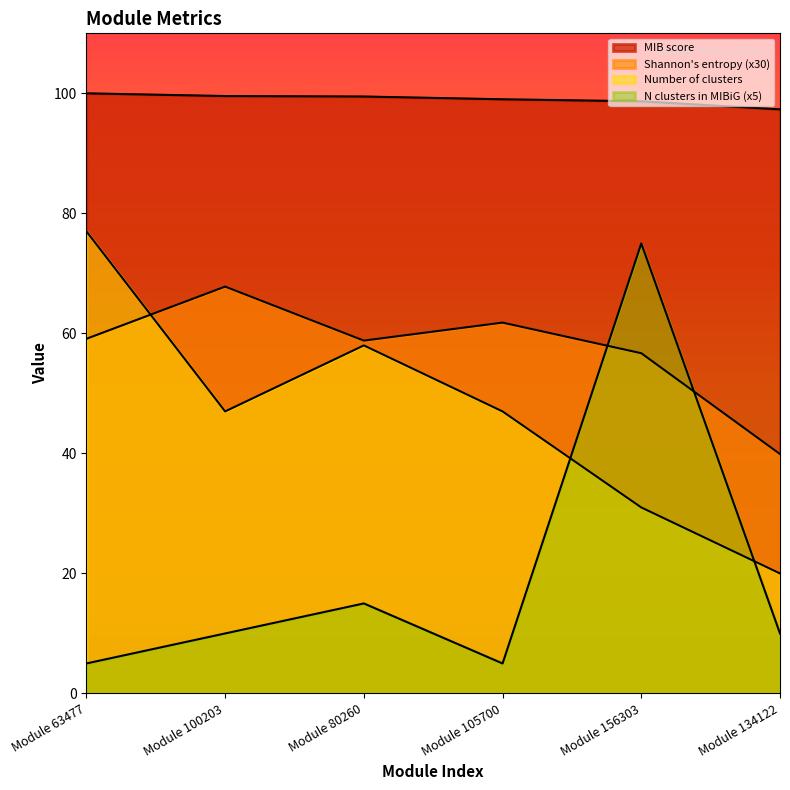

What is the average value of the Number of clusters in MIBiG series?

20.0